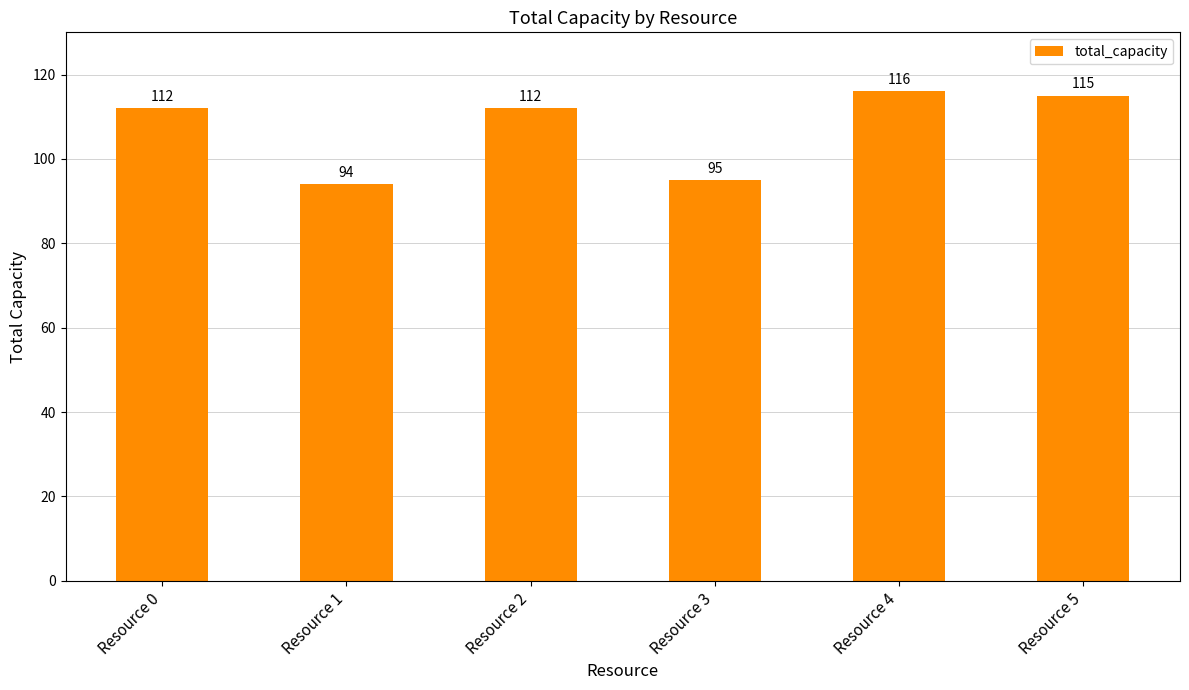

The chart shows a value of 116 at Resource 4. True or false?

True